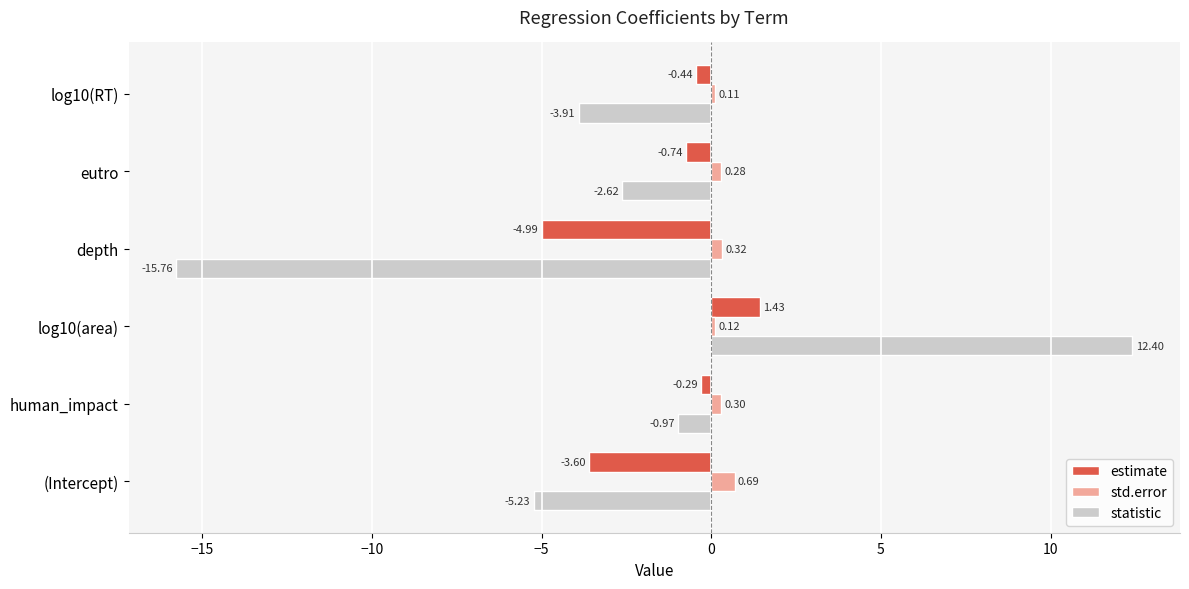

Which series has the widest spread of values?

statistic